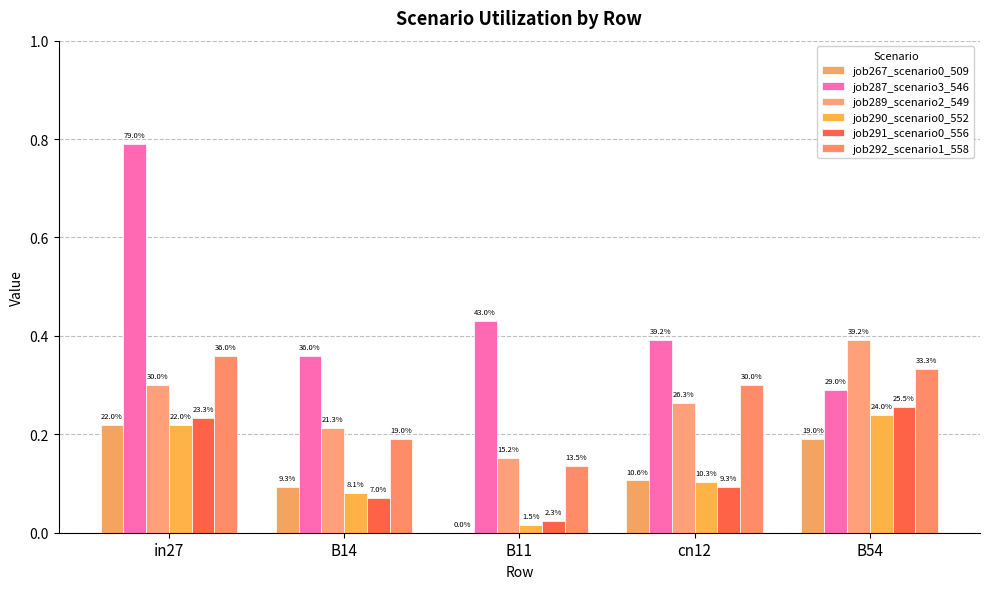

Are the bars horizontal?

No